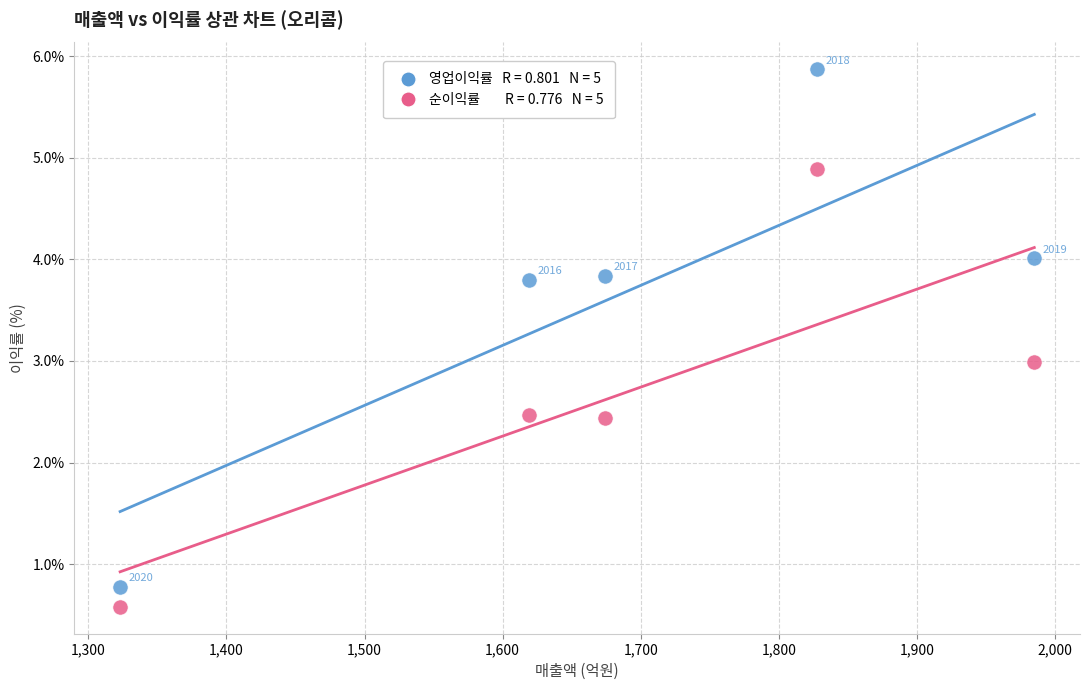

Across all series, what Y value is closest to 3?

3.0